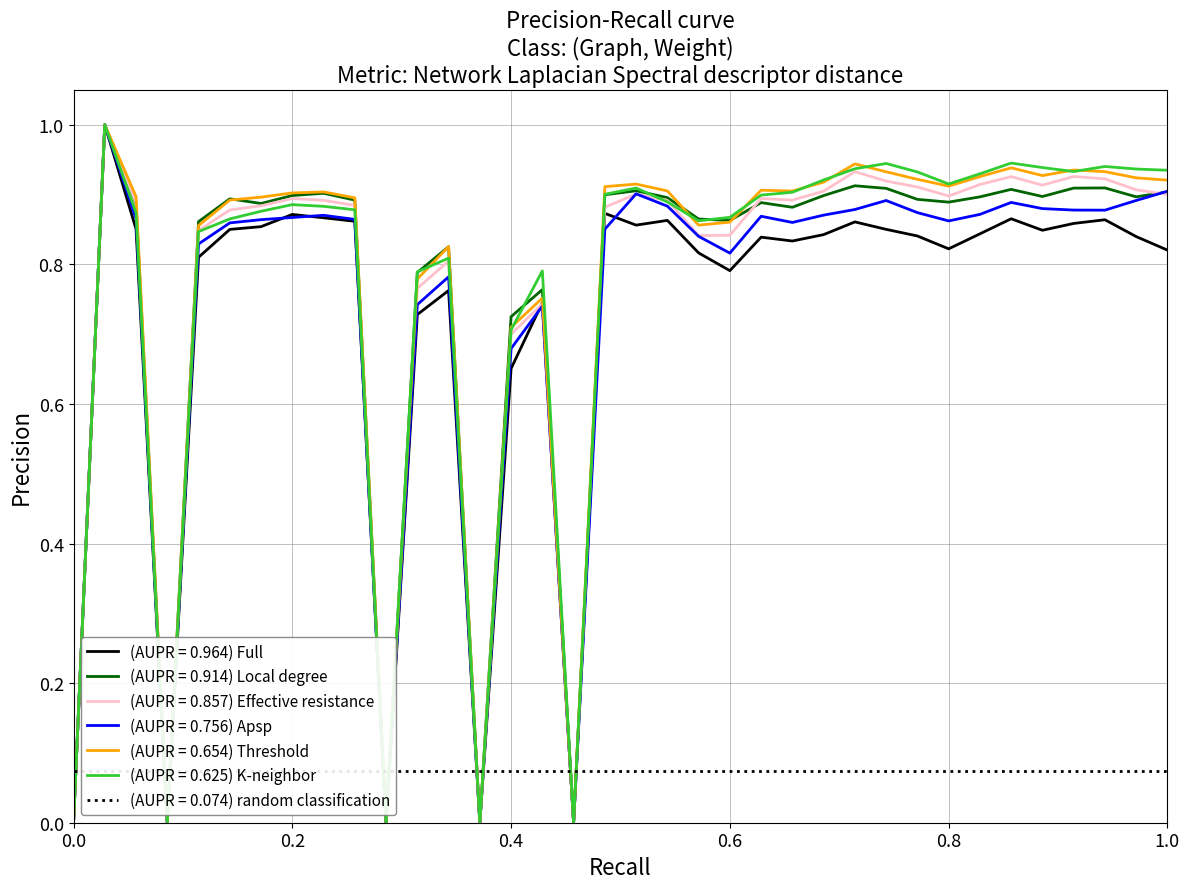

What is the maximum value for (AUPR = 0.914) Local degree?

1.0